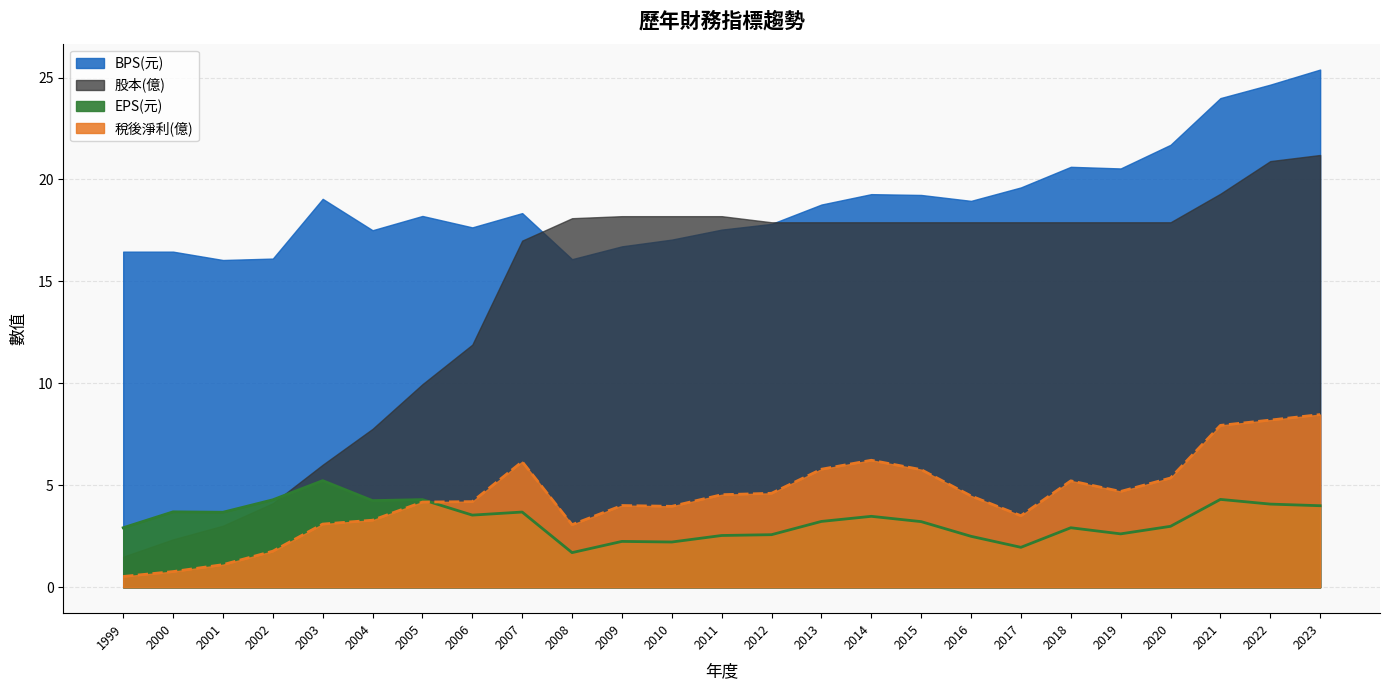

What is the difference between the maximum and minimum values in the 稅後淨利(億) series?

7.9